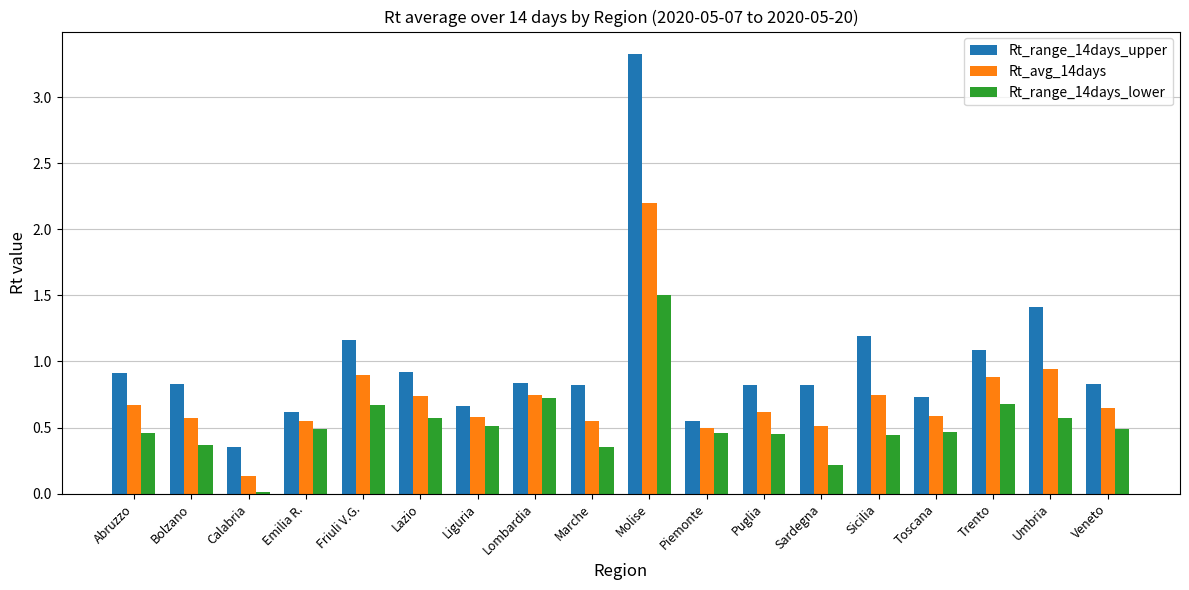

What is the sum of the Rt_avg_14days values at Friuli V.G. and Piemonte?

1.4